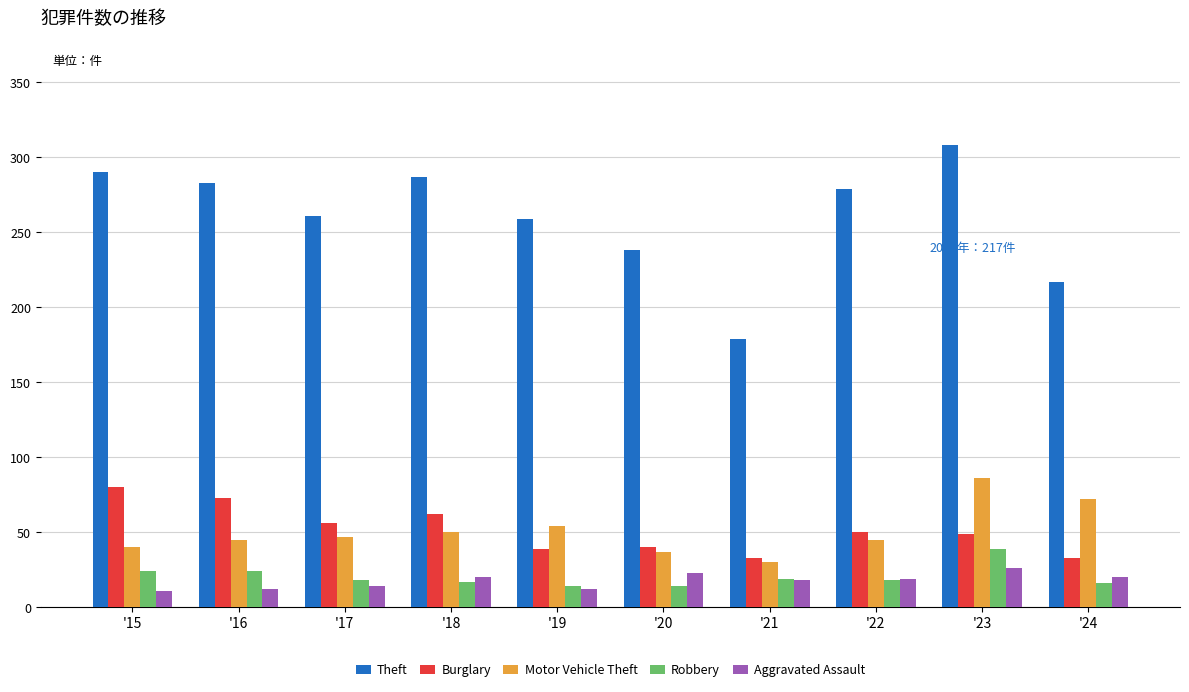

Where is Motor Vehicle Theft nearest to the value 58?

'19